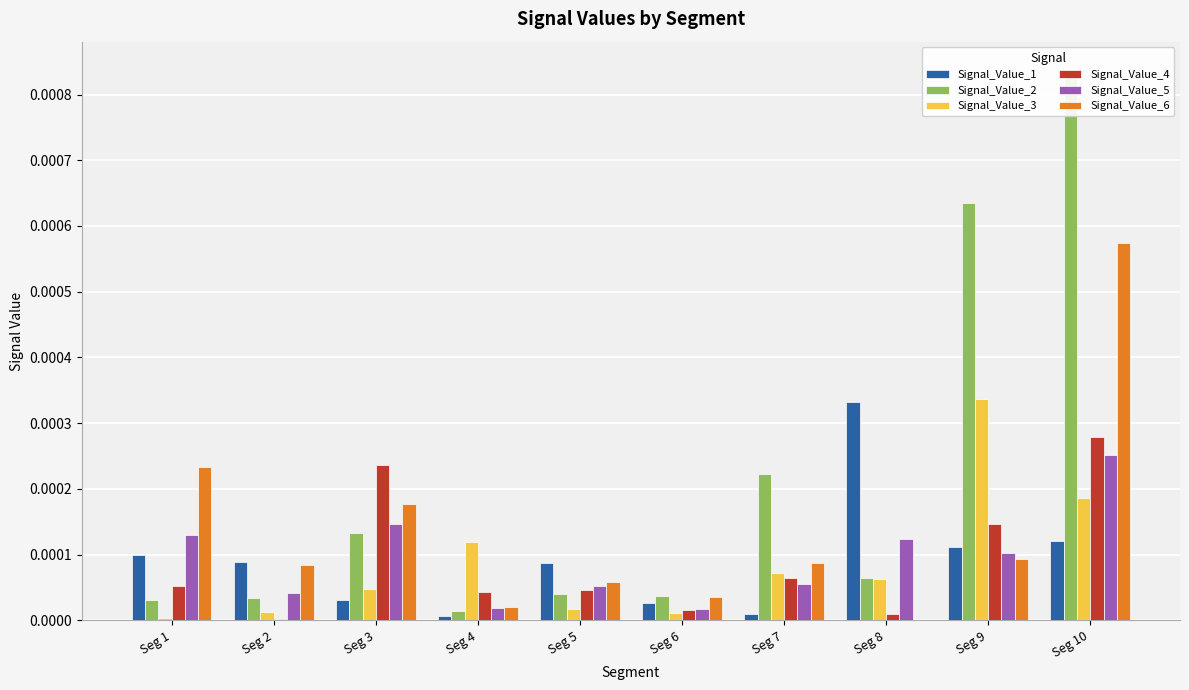

Which series changed the most between Seg 2 and Seg 7?

Signal_Value_2